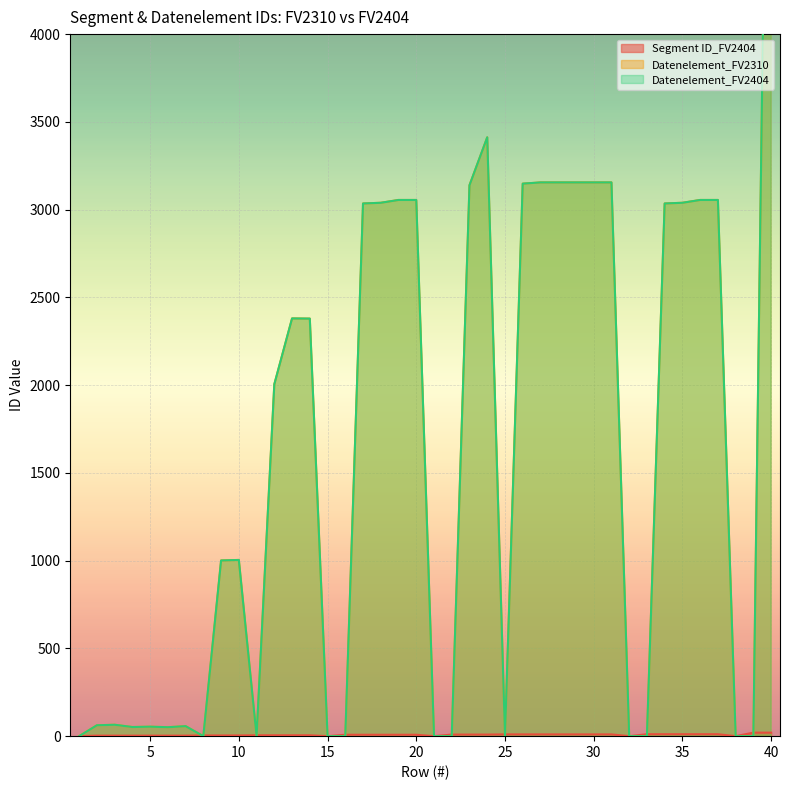

What is the maximum value for Segment ID_FV2404?

20